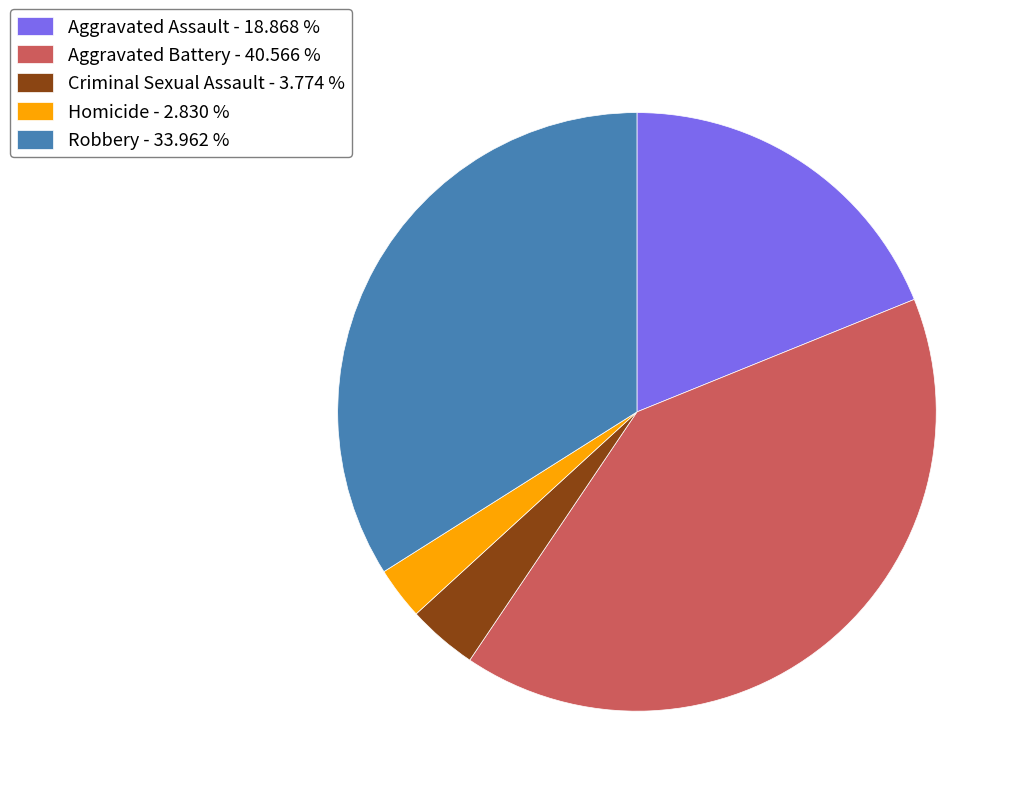

Which has a higher value, Aggravated Battery - 40.566 % or Aggravated Assault - 18.868 %?

Aggravated Battery - 40.566 %